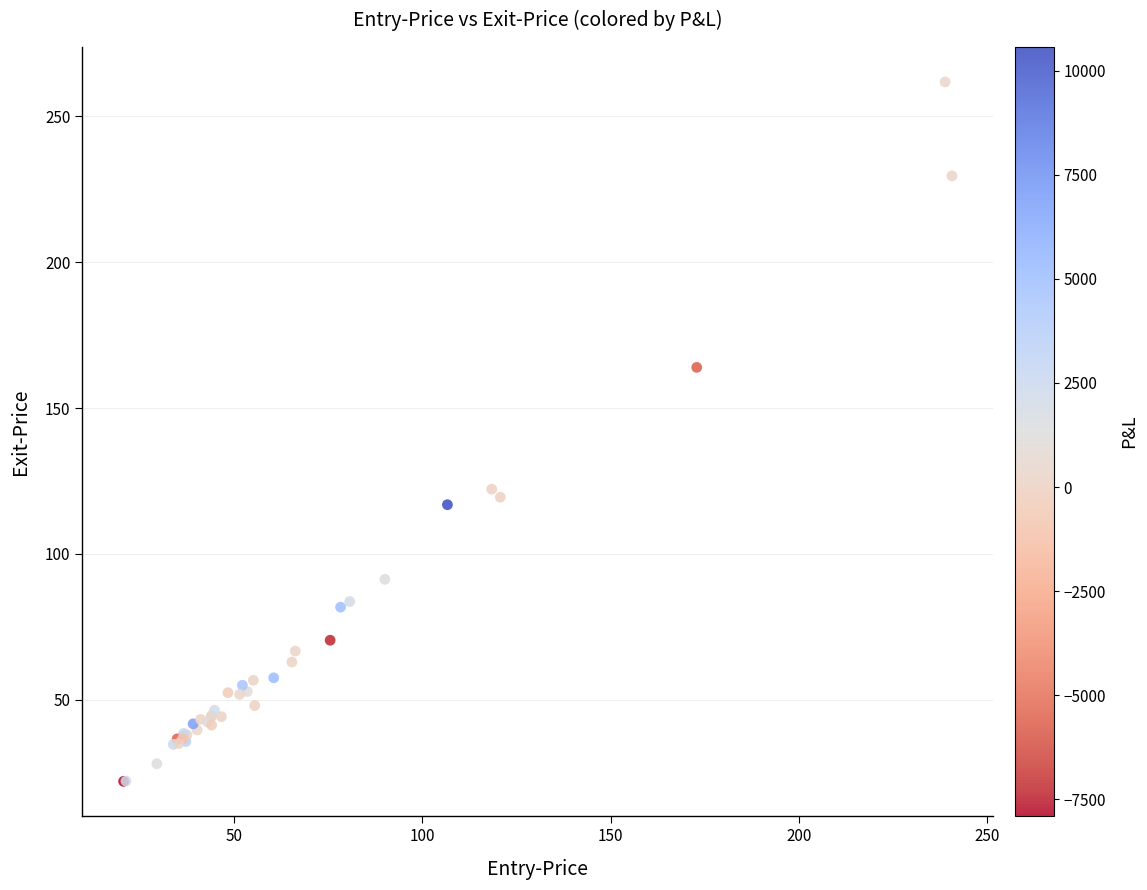

What Y value in the scatter plot is closest to 141?

122.2